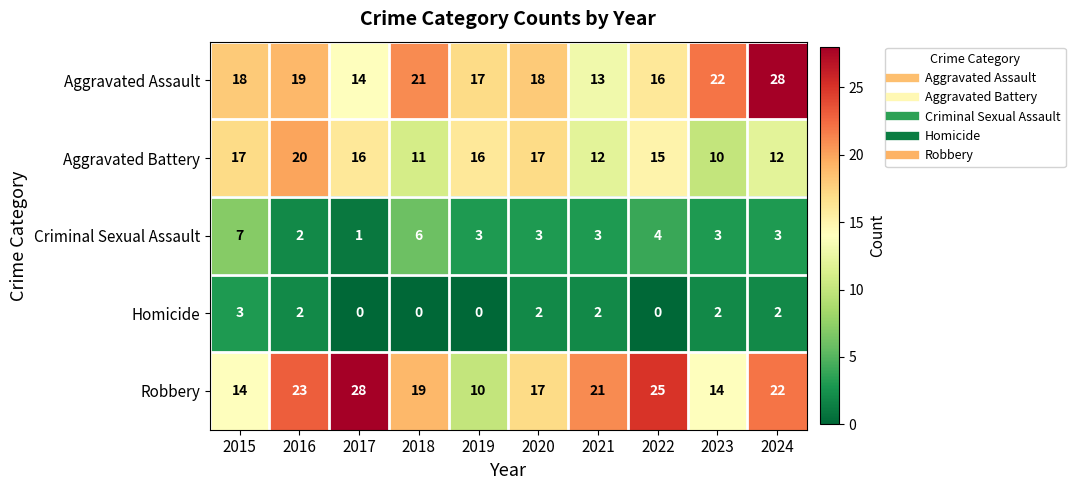

What is the difference between the highest and lowest values at 2024?

26